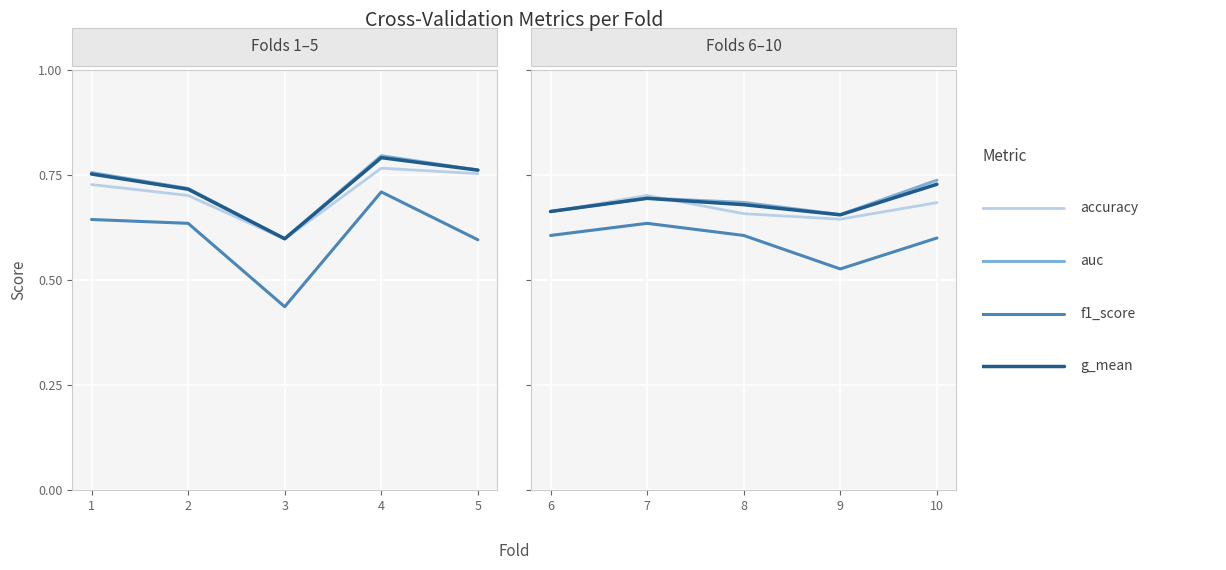

What is the difference between the highest and lowest values at 6?

0.1